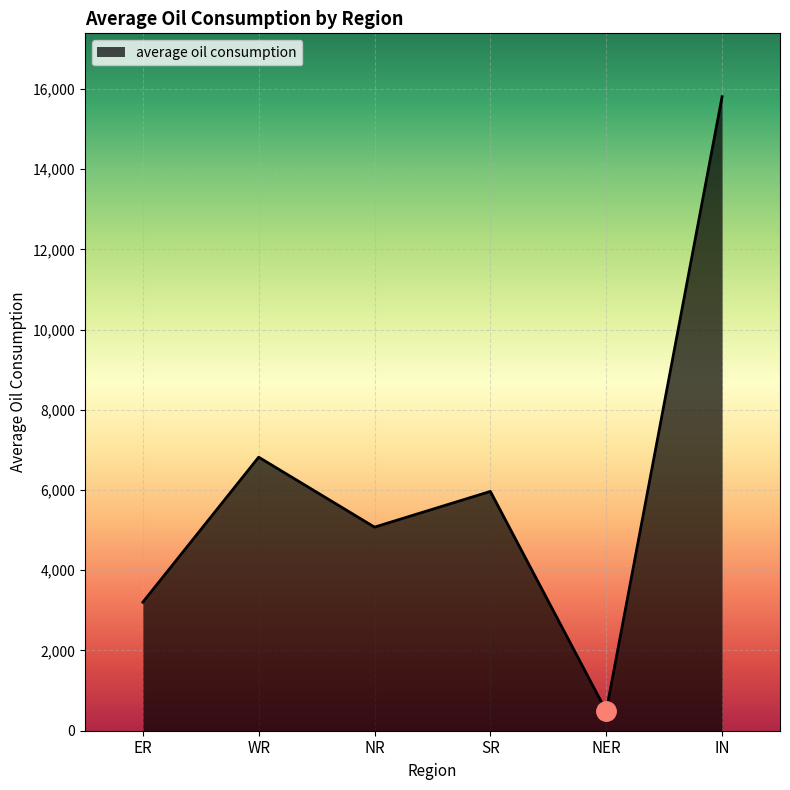

What is the sum of the values at NR and NER?

5564.9